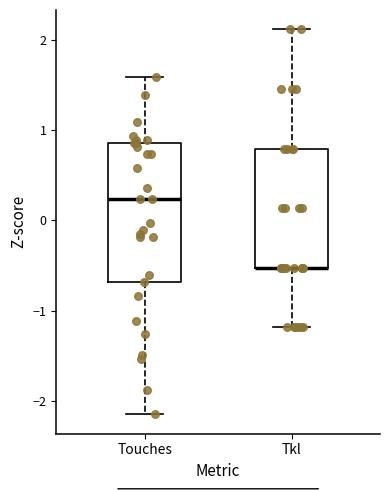

Reading left to right, transcribe this box plot: for each box, give where its median line is, the range the box spans, and where its two whiskers end, as read against the y-axis. The values are not printed on the chart, so give them approximately, as read against the axis.

Touches: median 0.2, box -0.7 to 0.9, whiskers -2.1 to 1.6
Tkl: median -0.5 (drawn on the box's lower edge), box -0.5 to 0.8, whiskers -1.2 to 2.1